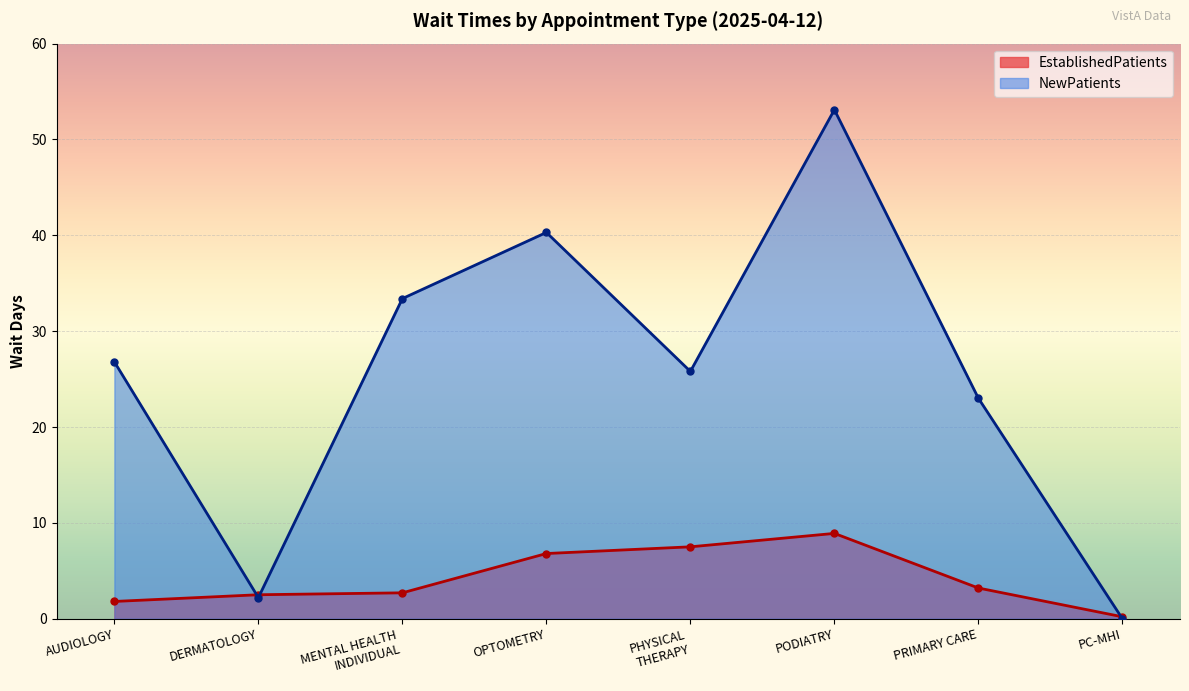

Where do EstablishedPatients and NewPatients first cross each other?

AUDIOLOGY and DERMATOLOGY